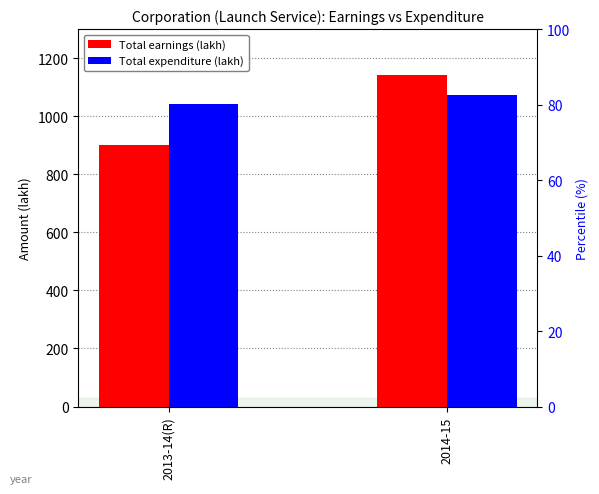

Which series has the largest range (max minus min)?

Total earnings (lakh)